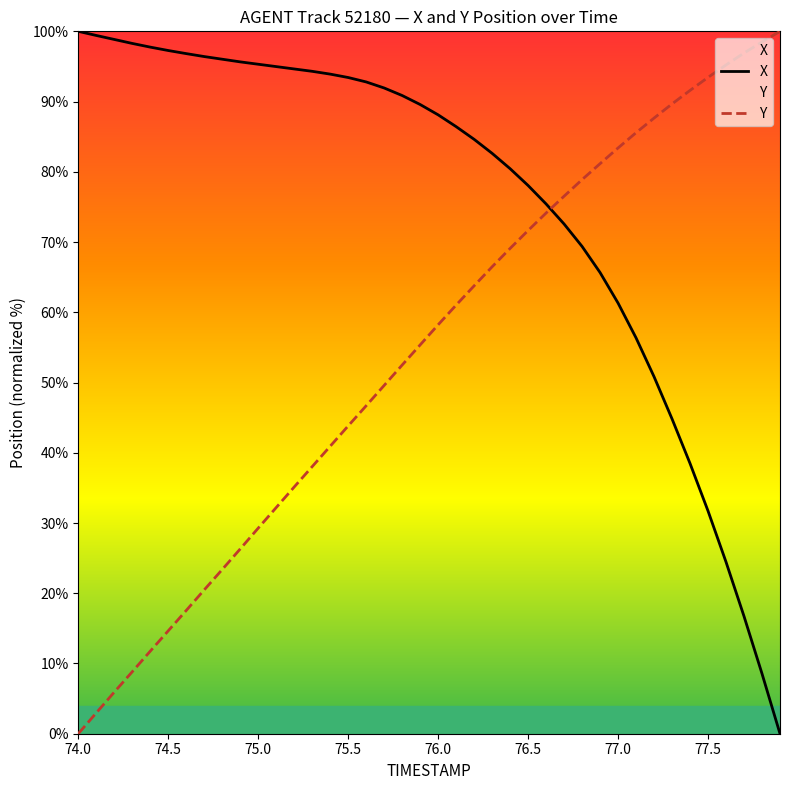

At how many categories does at least one series exceed 47?

40